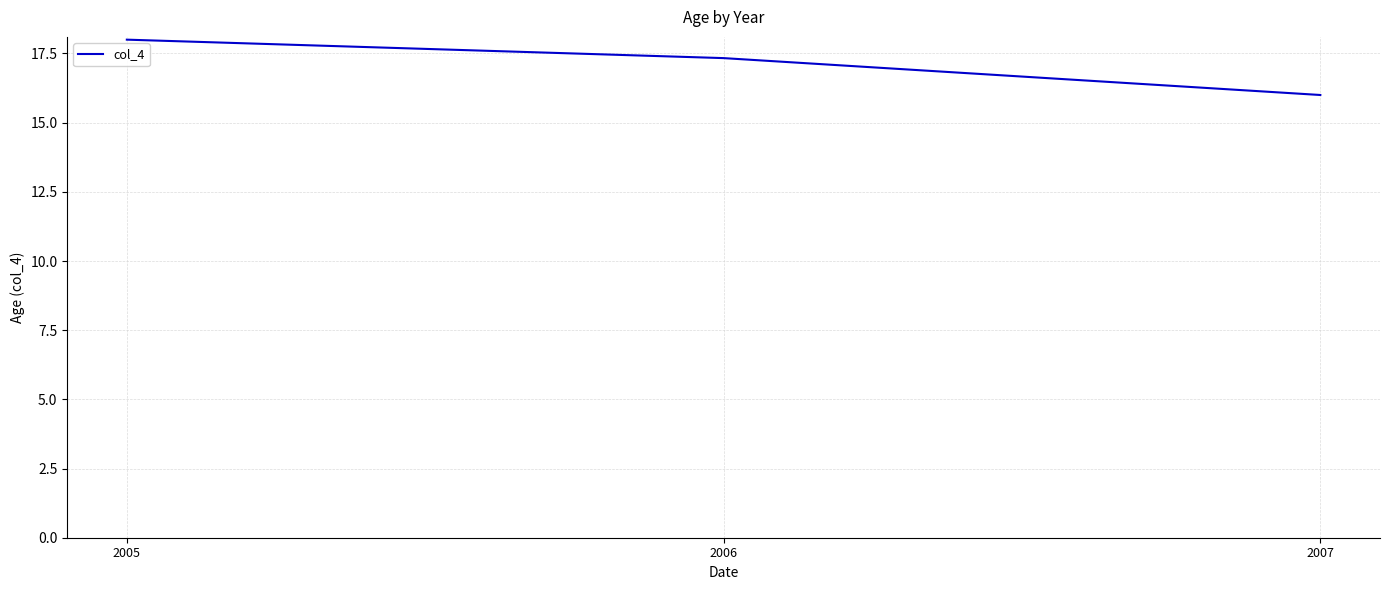

Reading right to left, list all the values displayed in this chart.

2007=16.0	2006=17.3	2005=18.0